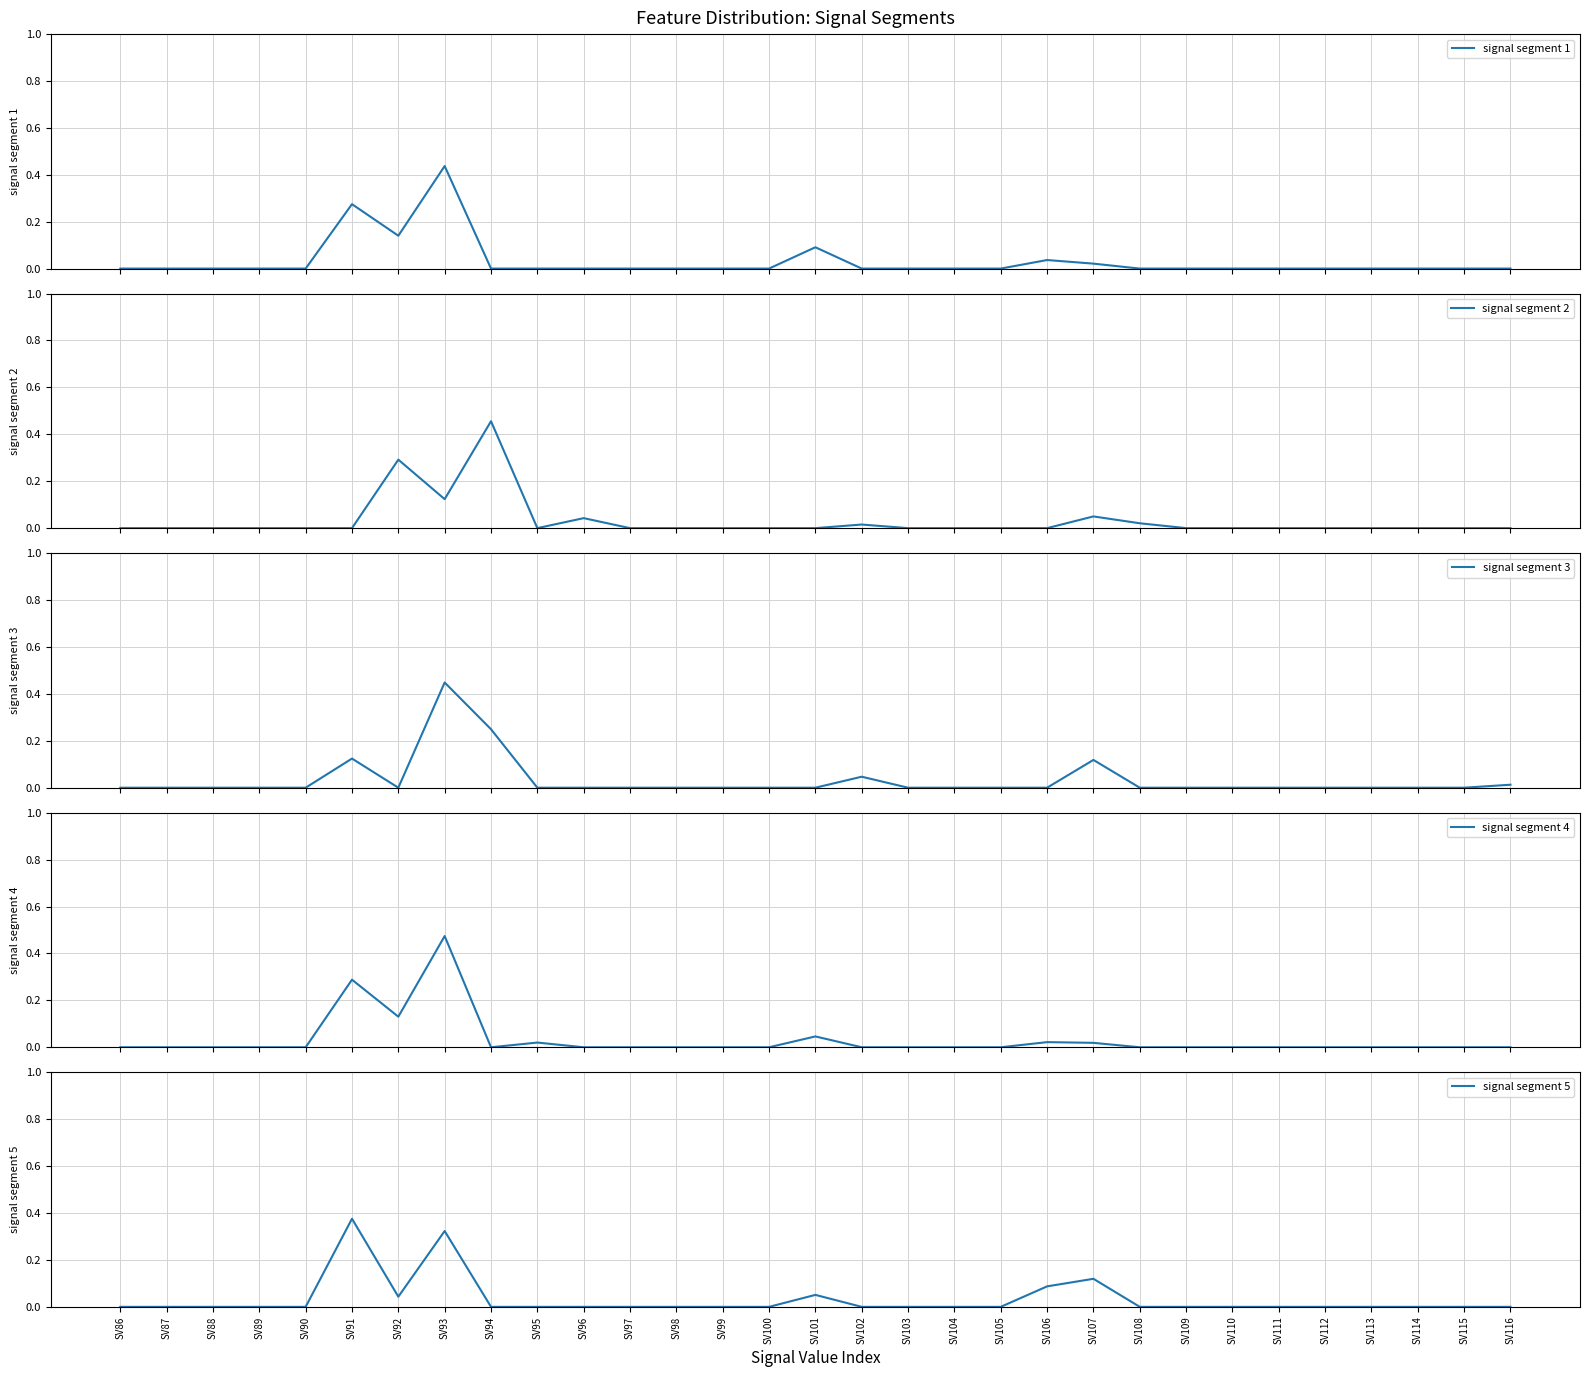

True or false: signal segment 5 has more than 2 interior local peaks.

True